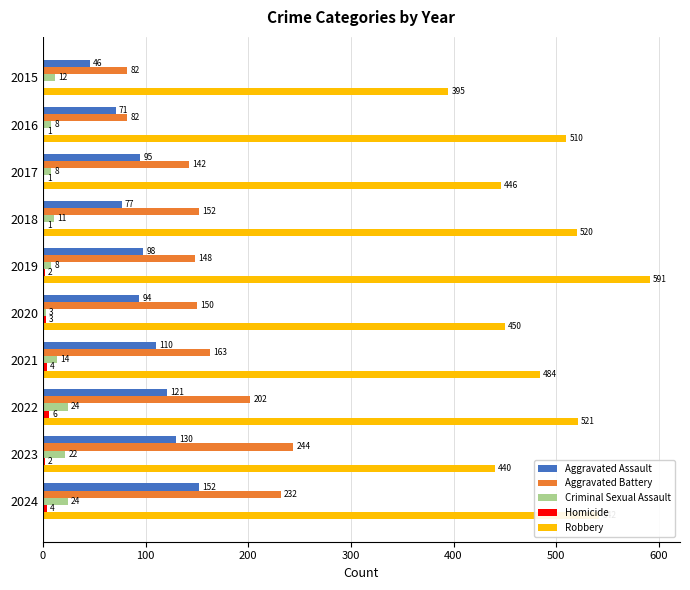

What is the sum of the Criminal Sexual Assault values at 2018 and 2016?

19